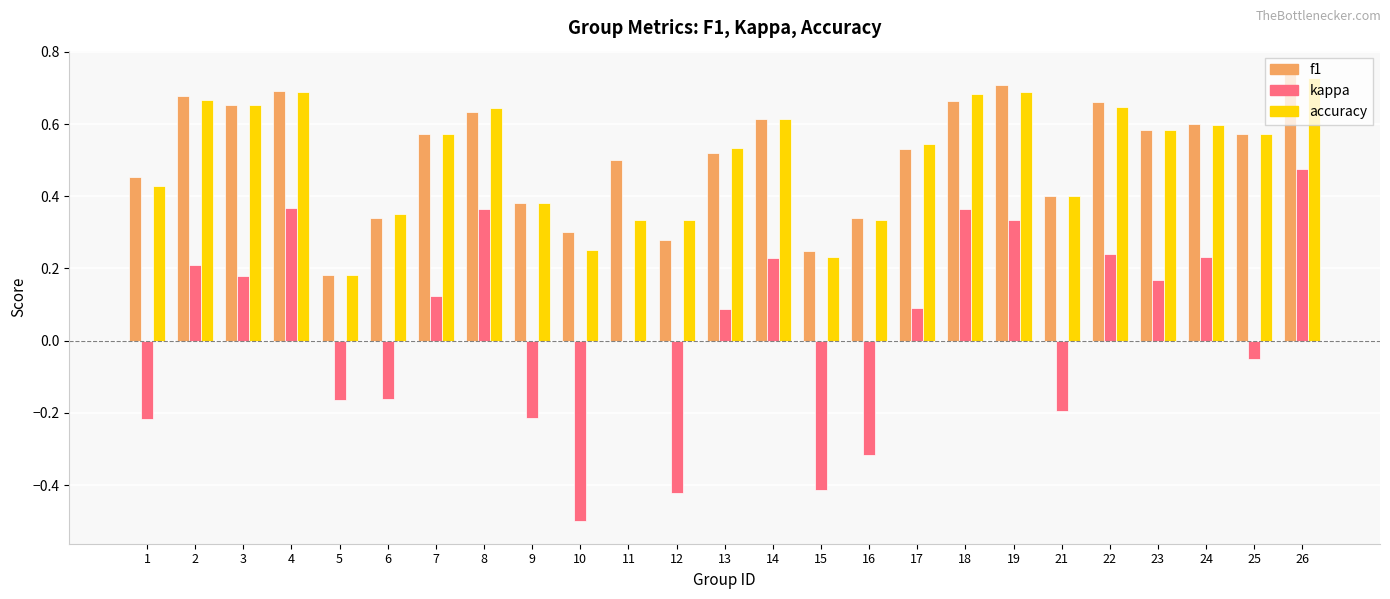

Is it true that accuracy equals 0.7 at 18?

True